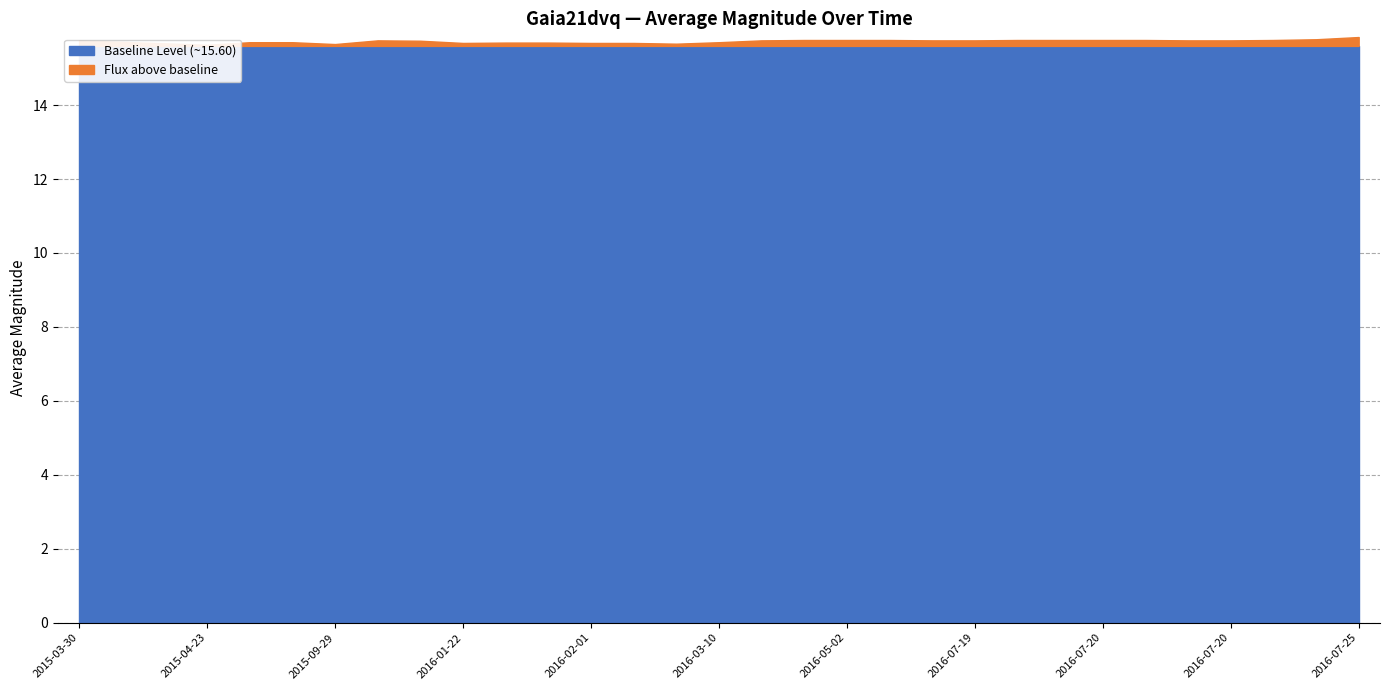

Reading left to right, what are all the values shown in this chart?

15.8	15.7	15.7	15.6	15.7	15.7	15.7	15.8	15.7	15.7	15.7	15.7	15.7	15.7	15.7	15.7	15.8	15.8	15.8	15.8	15.8	15.8	15.8	15.8	15.8	15.8	15.8	15.8	15.8	15.8	15.8